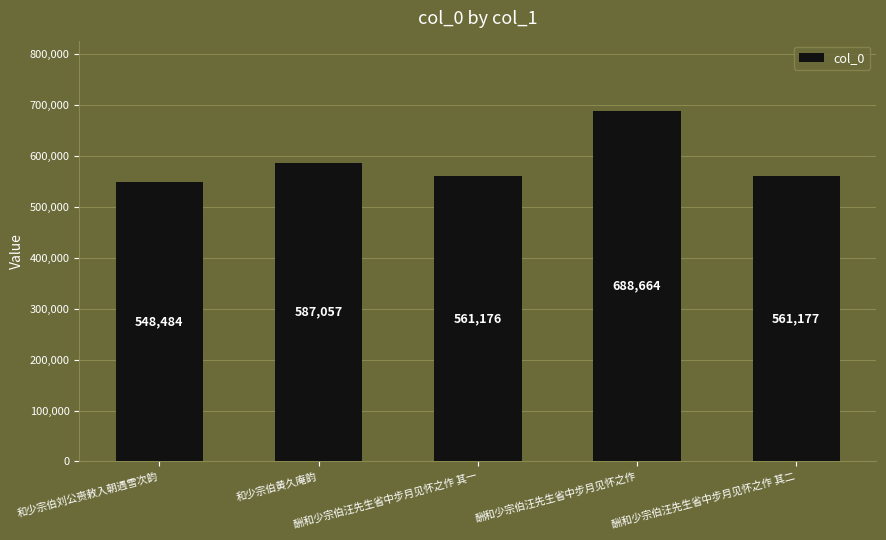

What is the label of the 4th bar from the left?

酬和少宗伯汪先生省中步月见怀之作